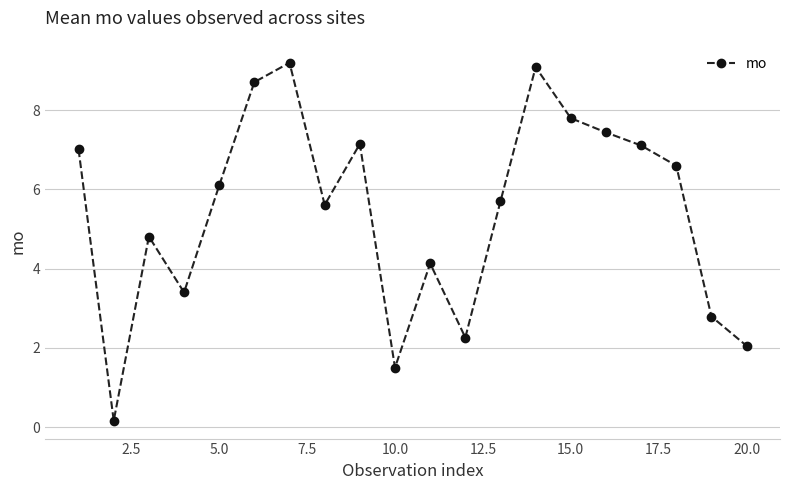

What is the average value?

5.4